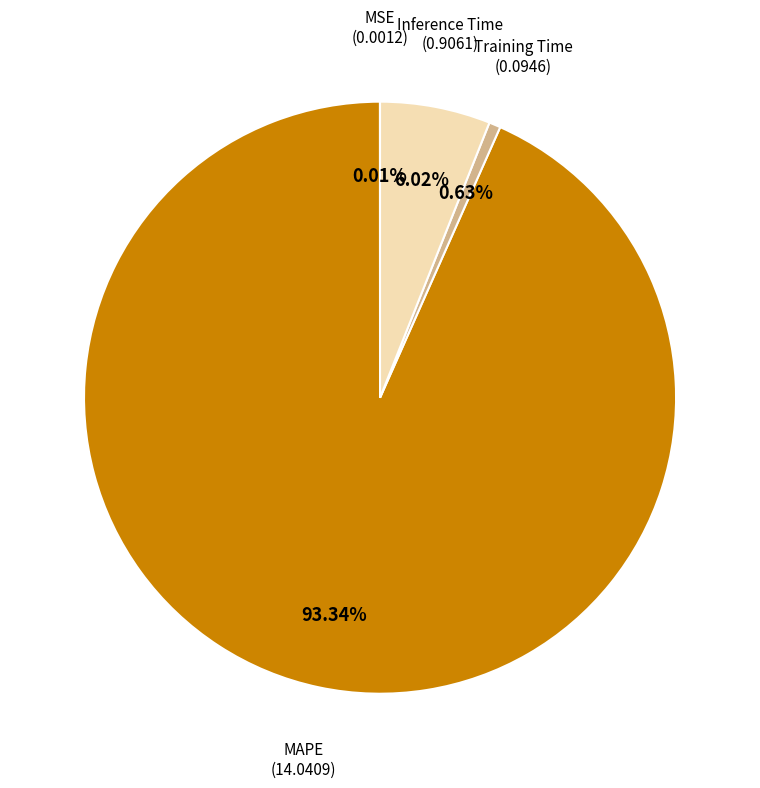

Is there any slice that represents more than half of the pie?

Yes